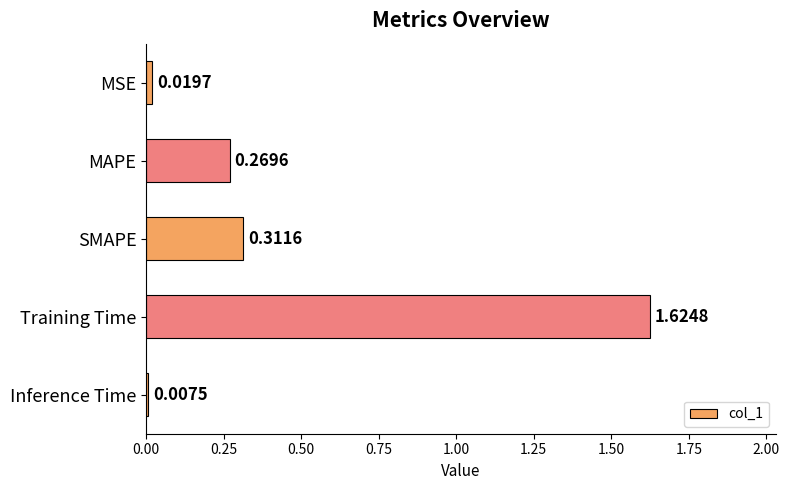

List the labels in order of value, largest first.

Training Time, SMAPE, MAPE, MSE, Inference Time